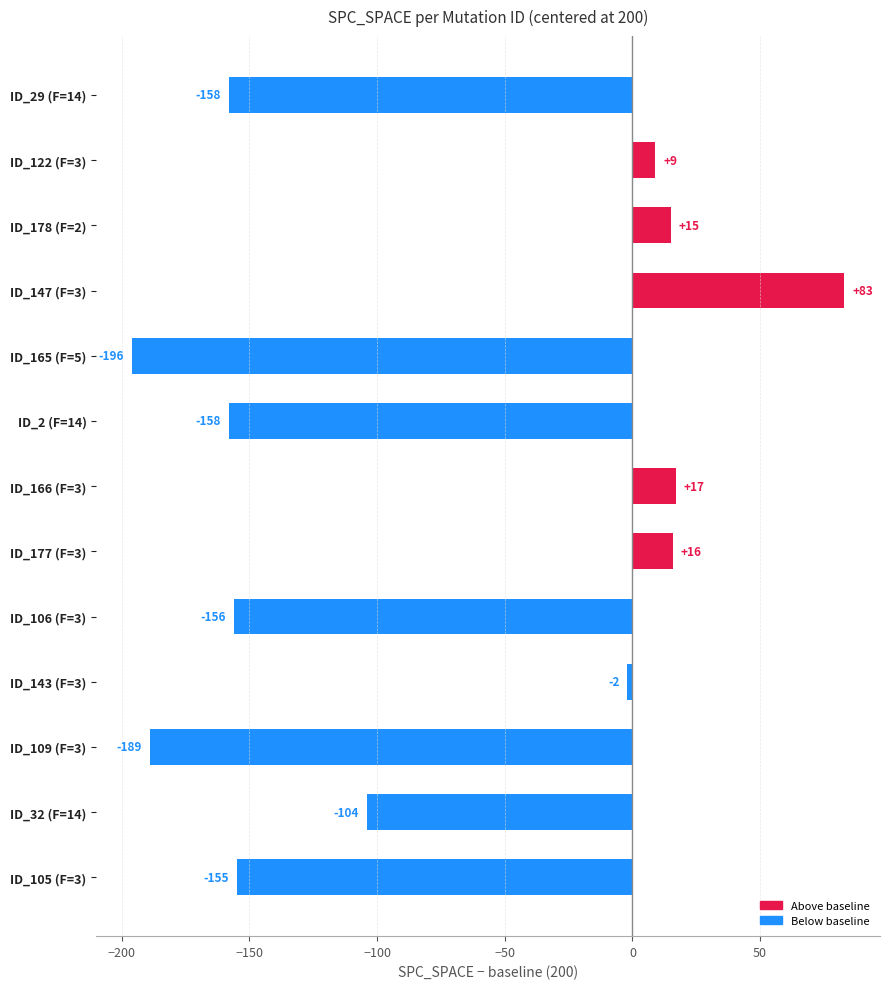

The chart shows a value of -247 at ID_29 (F=14). True or false?

False